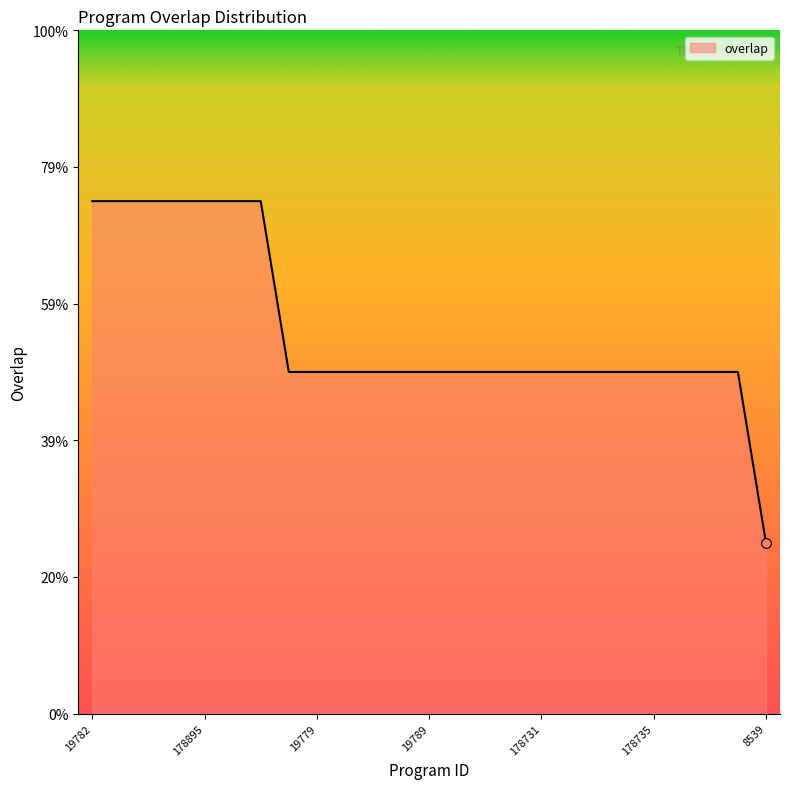

Does the chart display data point markers on the line(s)?

No